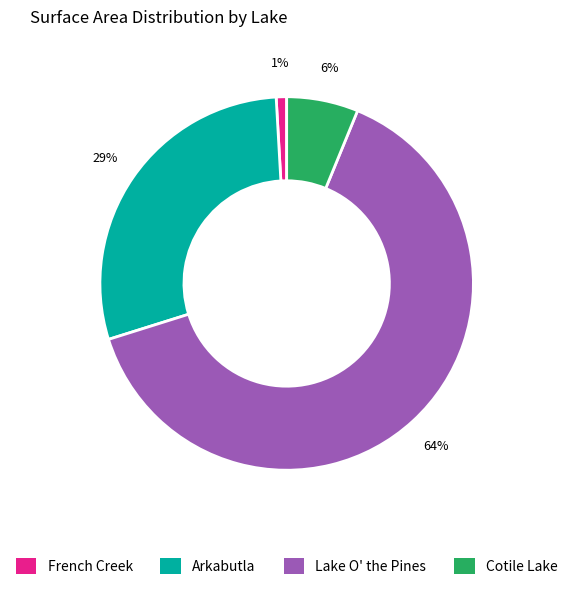

True or false: Lake O' the Pines accounts for 71% of the total.

False